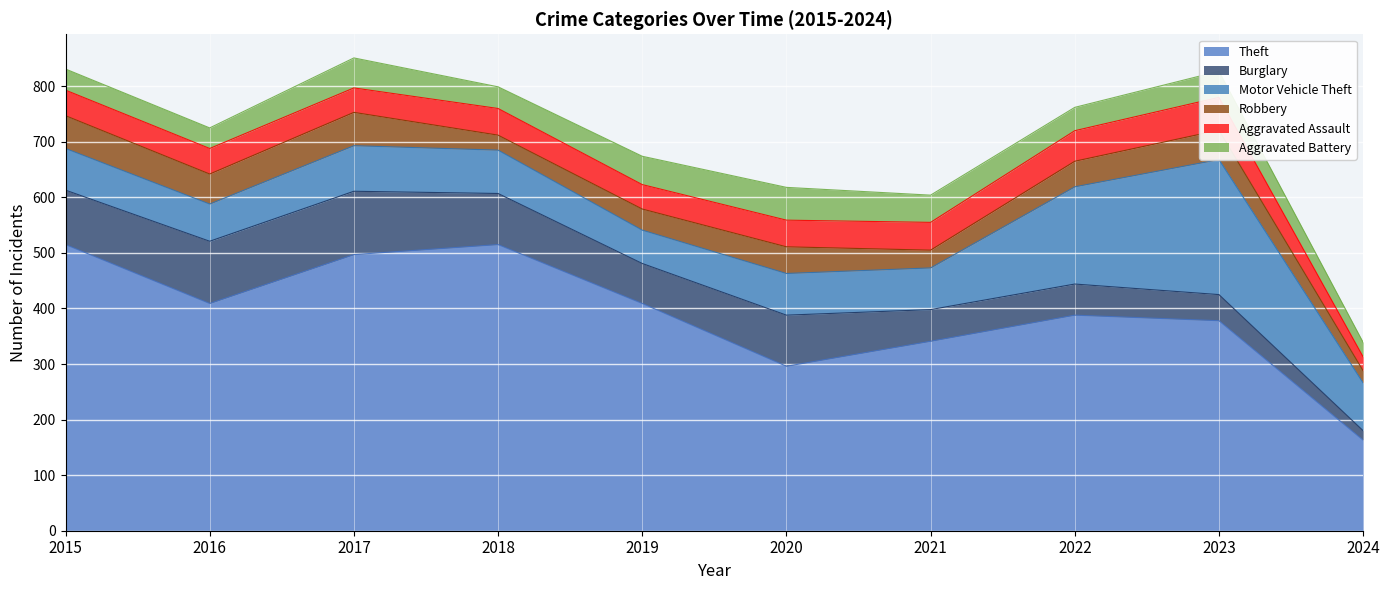

Reading right to left, extract all data points from this chart.

Theft: 163	378	388	341	296	409	515	497	409	515
Burglary: 17	47	56	57	92	72	92	114	112	98
Motor Vehicle Theft: 86	243	175	75	75	60	78	82	67	75
Robbery: 22	53	46	32	48	38	27	60	54	59
Aggravated Assault: 25	59	55	50	48	44	48	44	46	46
Aggravated Battery: 26	47	42	49	59	51	39	54	37	38